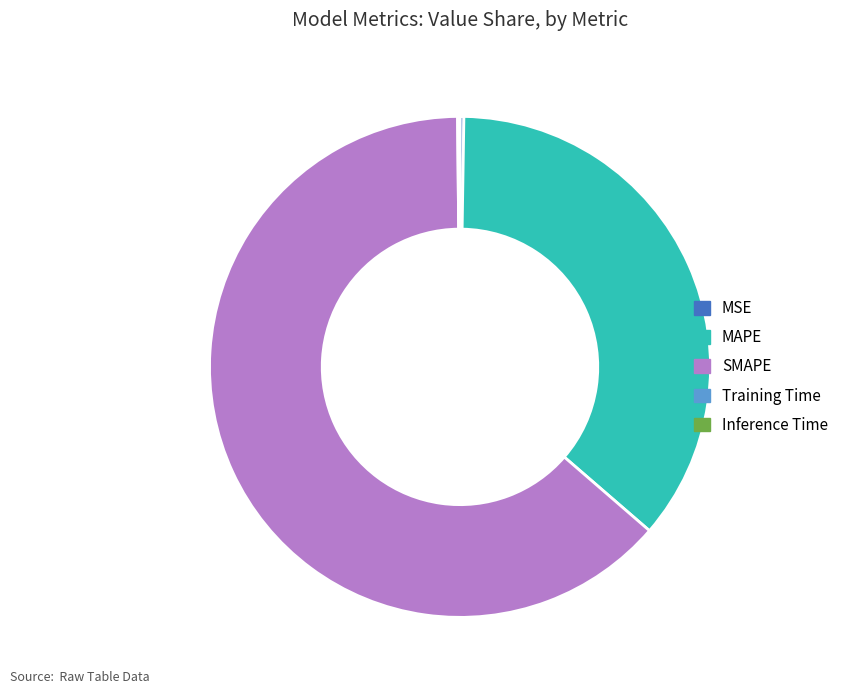

Is there a majority slice in this chart?

Yes